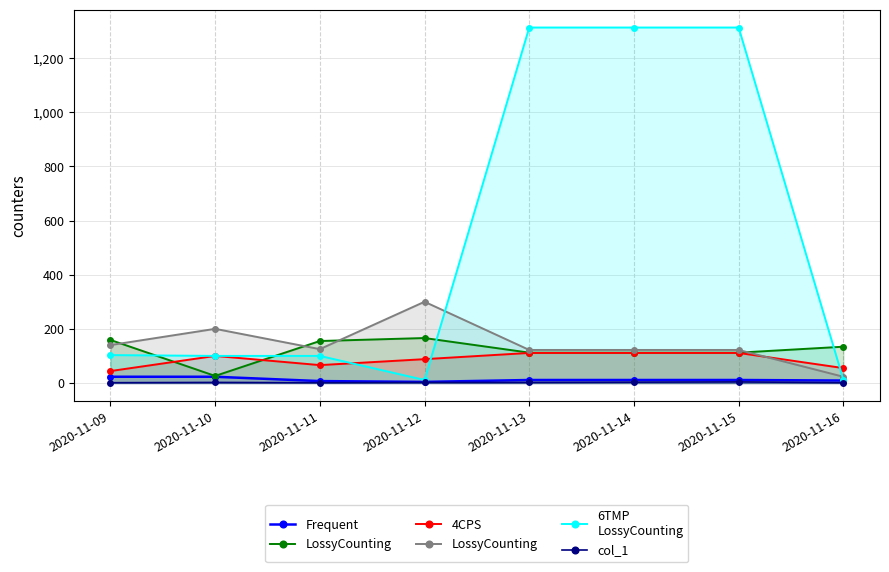

What is the maximum value shown in the chart?

1313